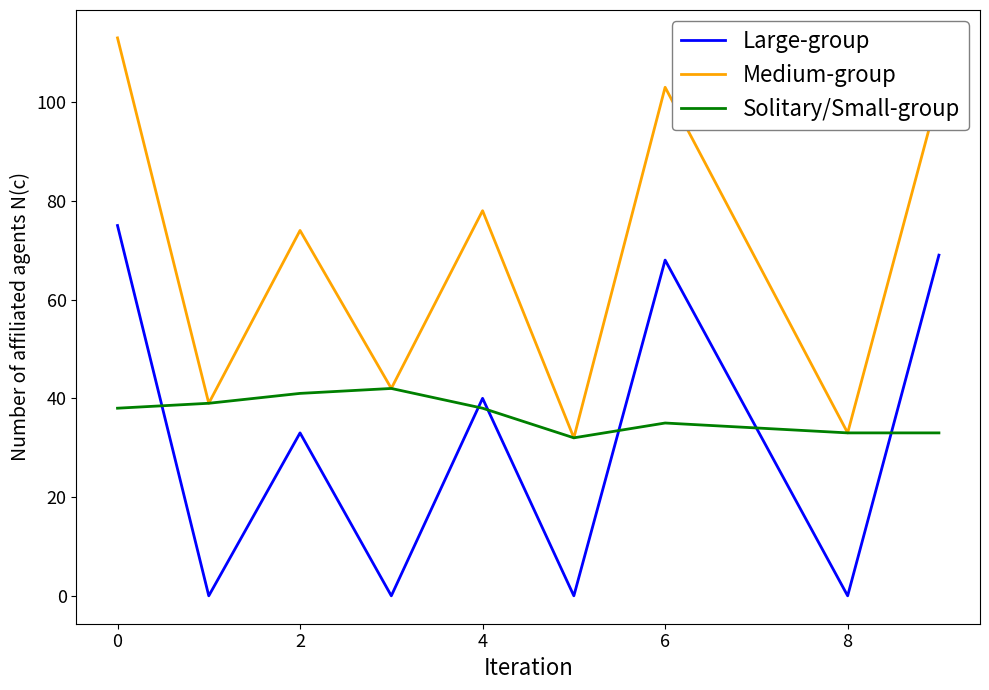

Which series has the widest spread of values?

Medium-group